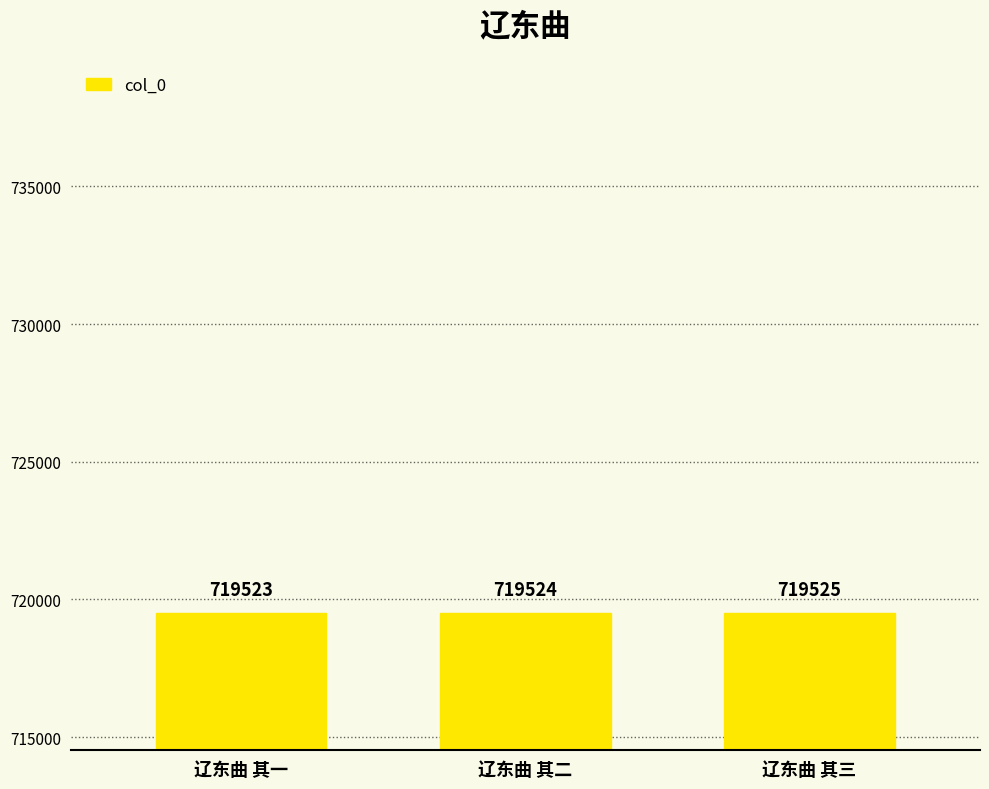

Rank the categories by value from lowest to highest.

辽东曲 其一, 辽东曲 其二, 辽东曲 其三